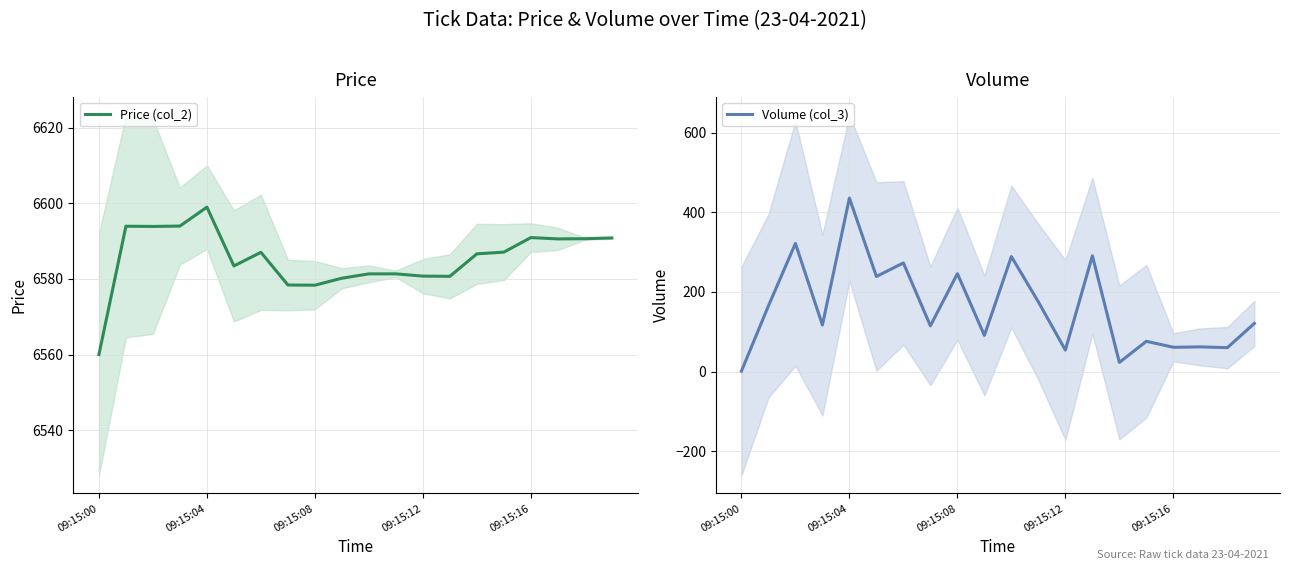

At which label does Volume (col_3) reach its minimum?

09:15:00